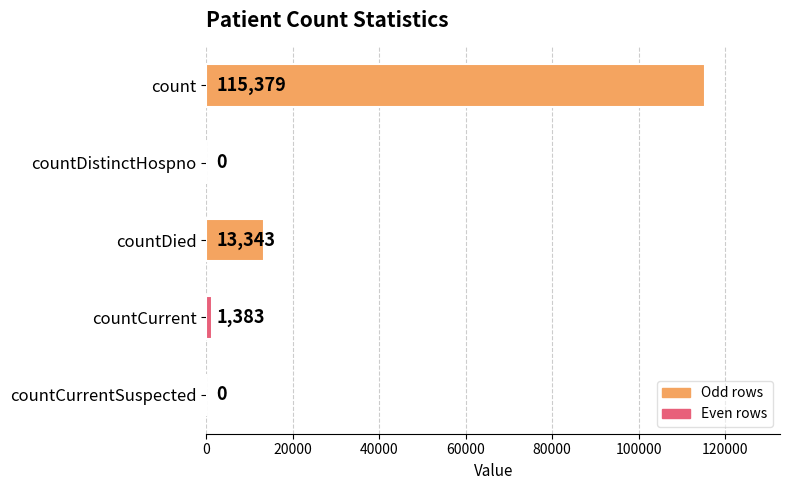

Does the chart contain stacked bars?

No